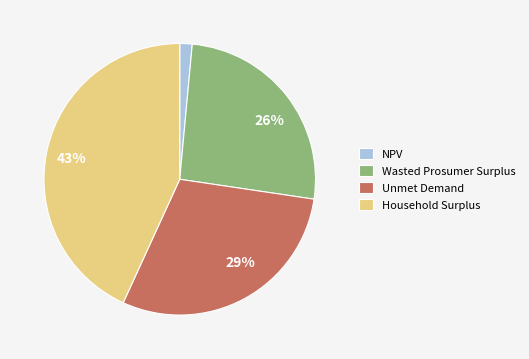

Which category has the biggest portion of the pie?

Household Surplus